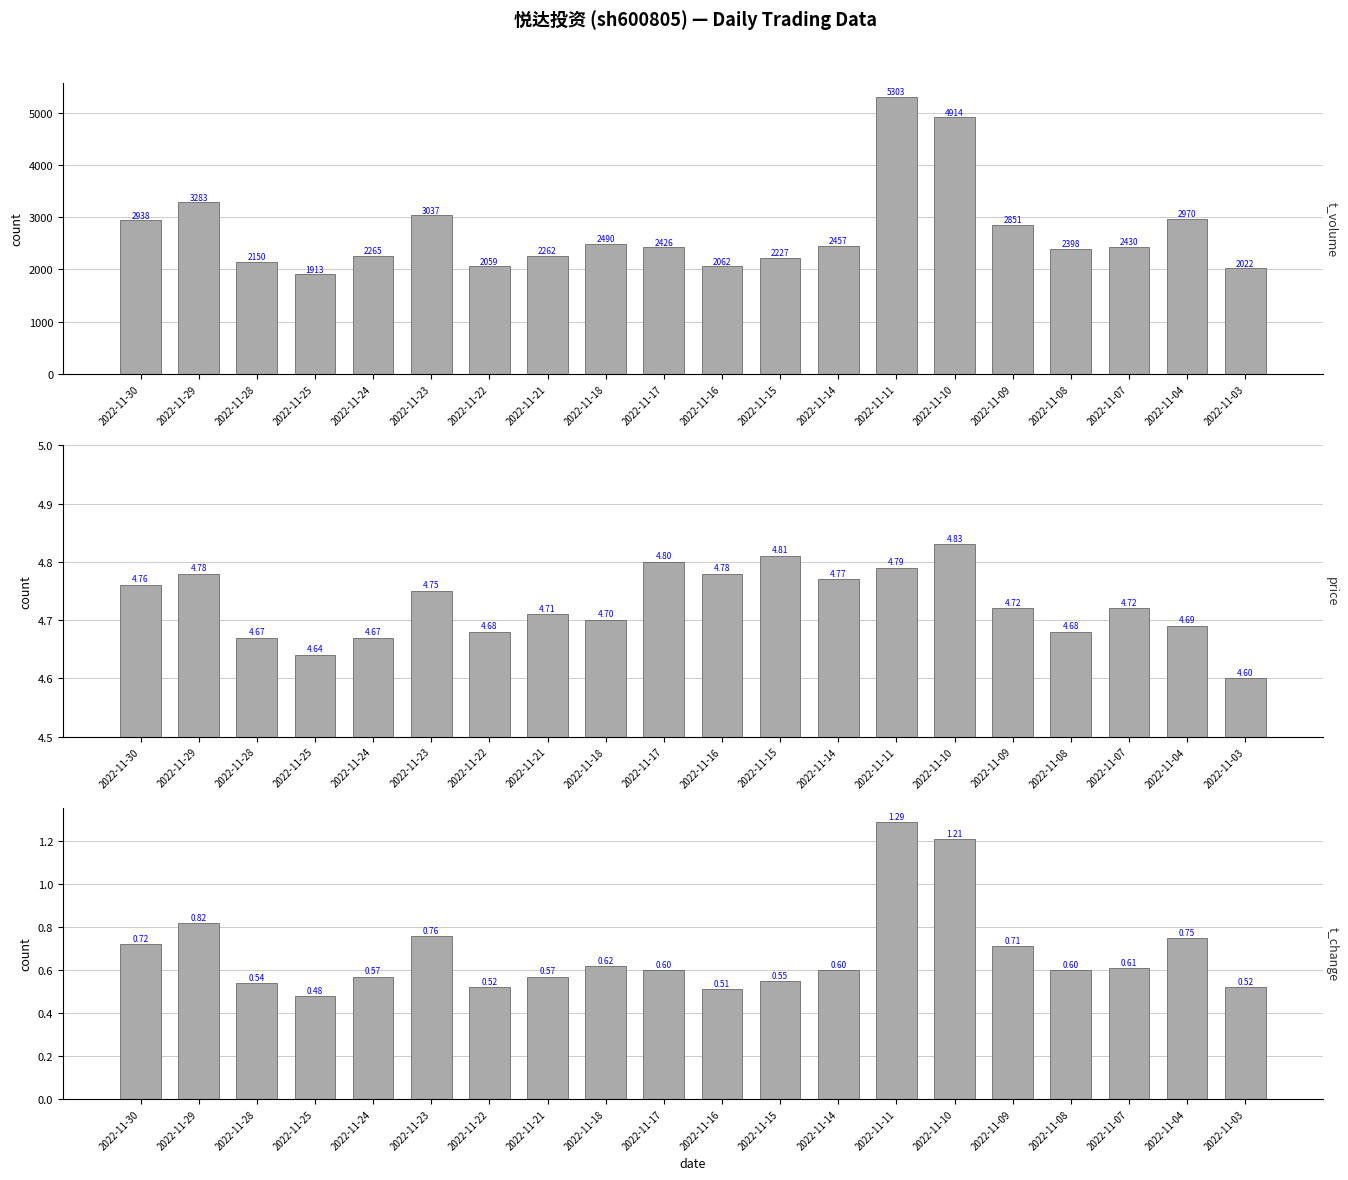

What is the approximate value of t_volume at 2022-11-03?

2022.0